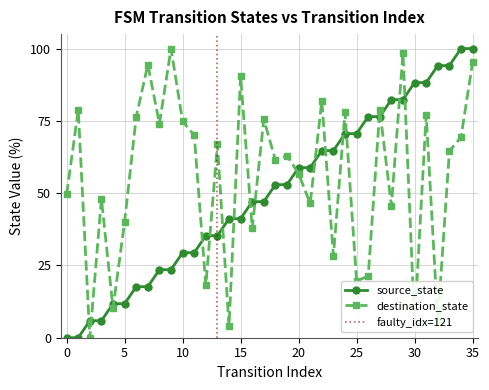

How many values in source_state are above zero?

34